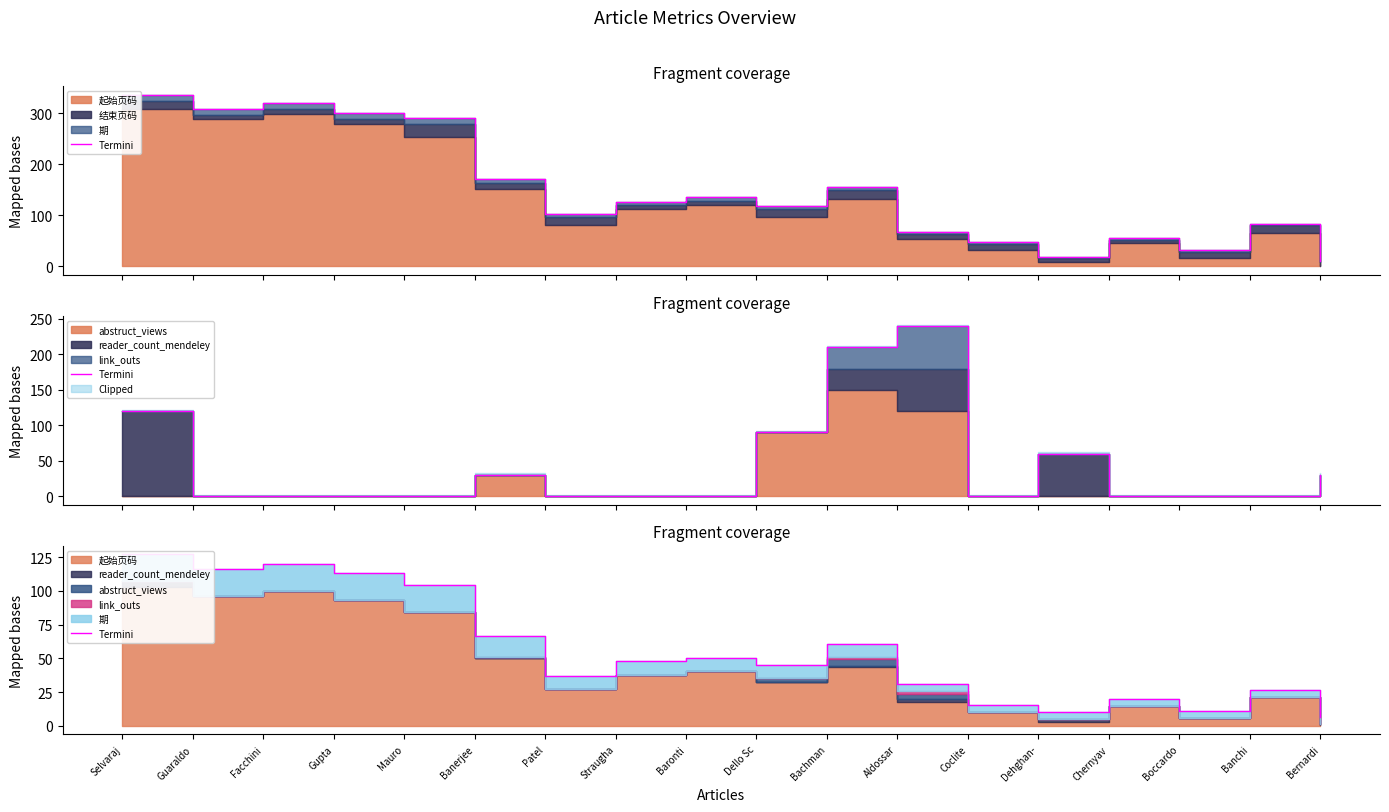

True or false: the data has more than 2 interior local peaks.

True